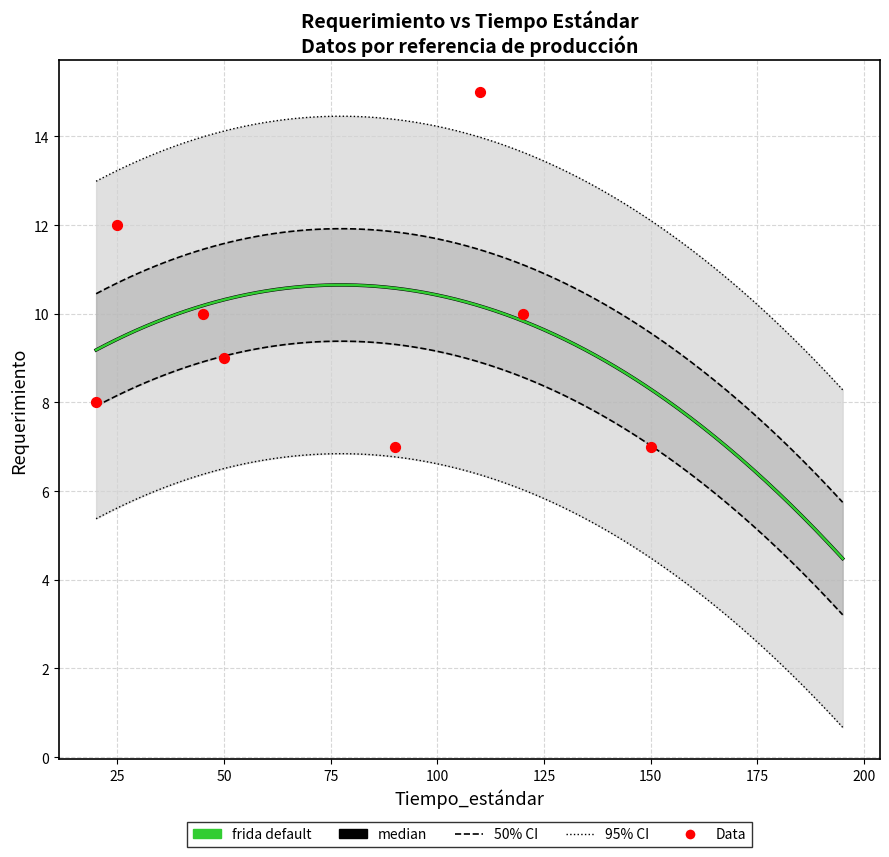

What is the change in value from 25 to 50?

-3